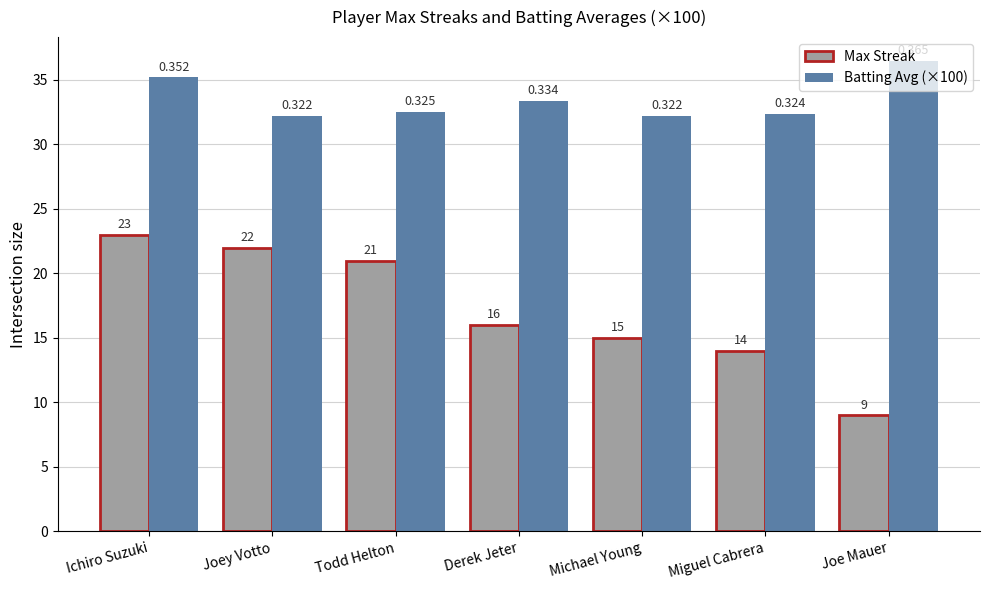

Rank the series at Joe Mauer from lowest to highest value.

Max Streak, Batting Avg (×100)